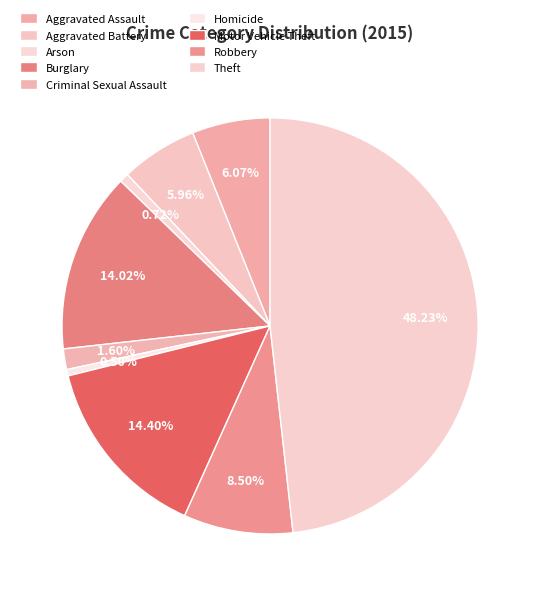

Rank the categories by value from lowest to highest.

Homicide, Arson, Criminal Sexual Assault, Aggravated Battery, Aggravated Assault, Robbery, Burglary, Motor Vehicle Theft, Theft